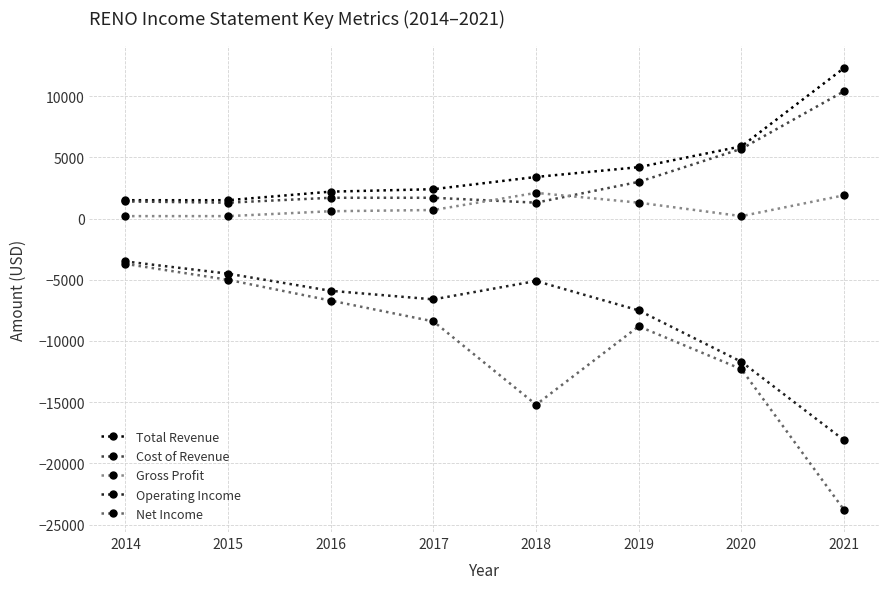

True or false: Gross Profit has more than 0 interior local peaks.

True